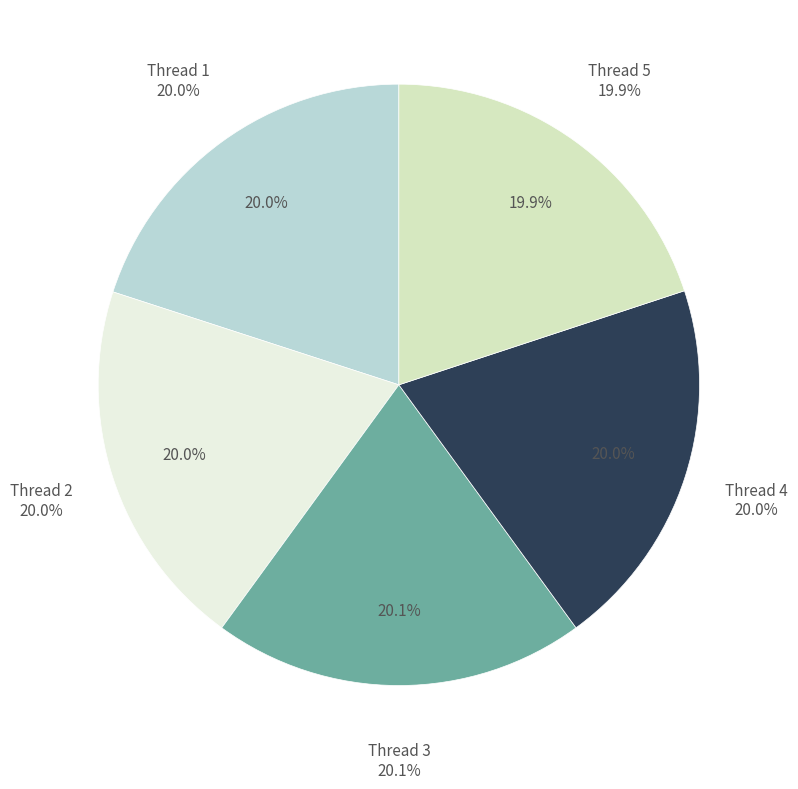

What is the total percentage of 1 and 3?

40.1%